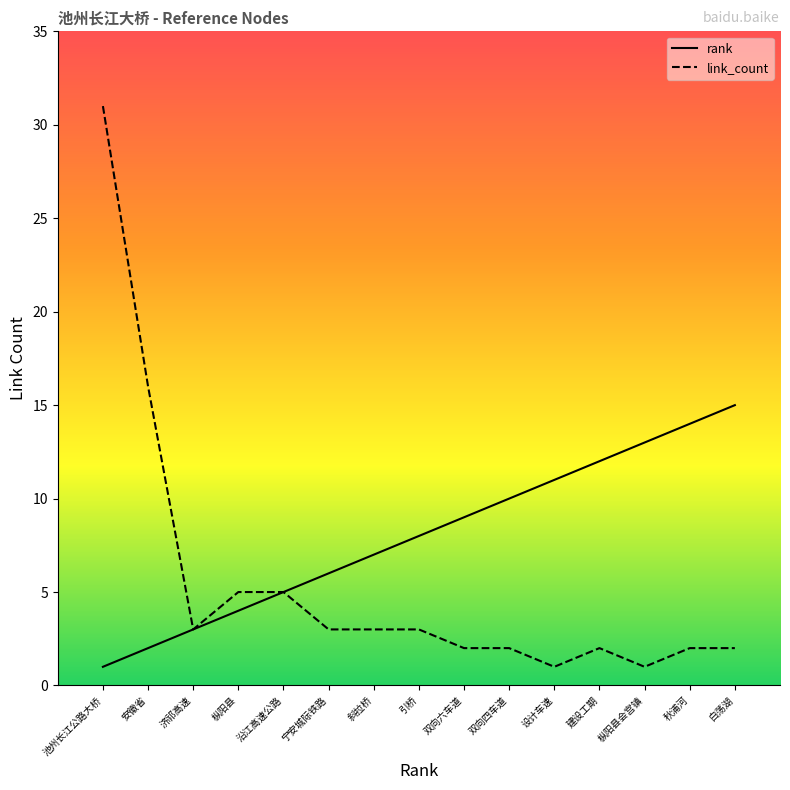

Which has a higher value, 秋浦河 or 引桥?

秋浦河